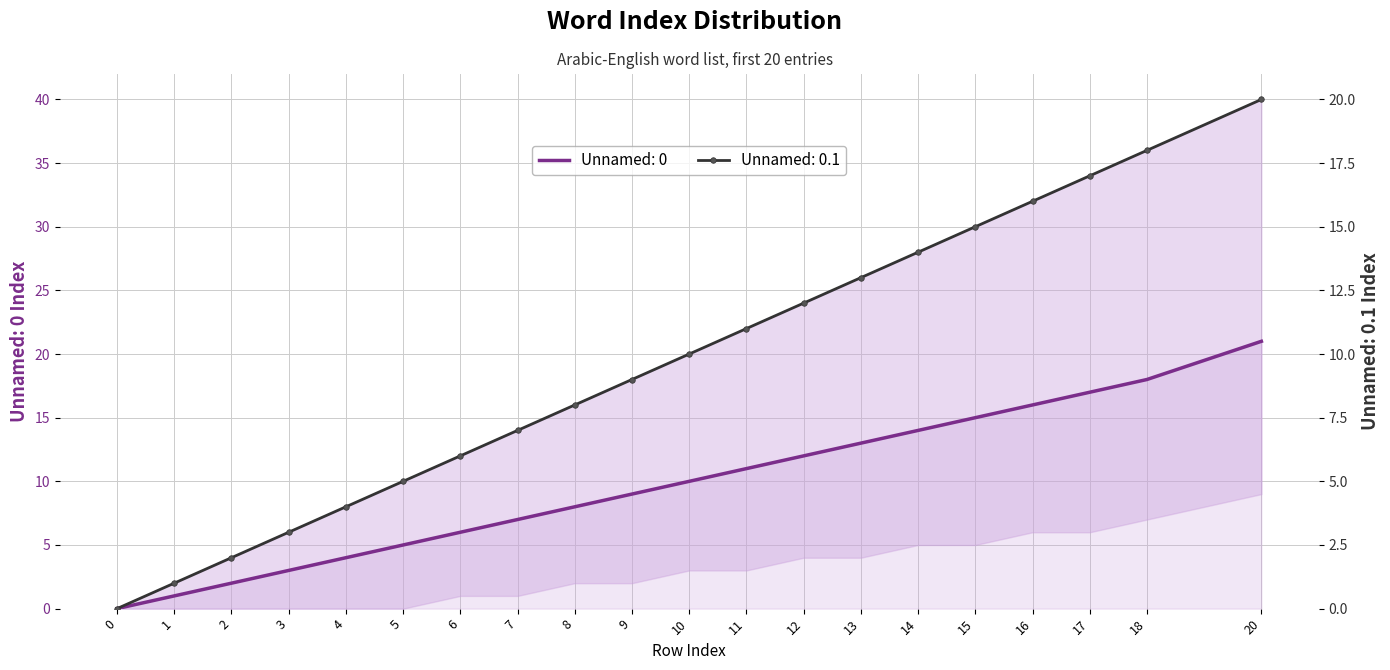

The value of Unnamed: 0 at 13 is 6. True or false?

False